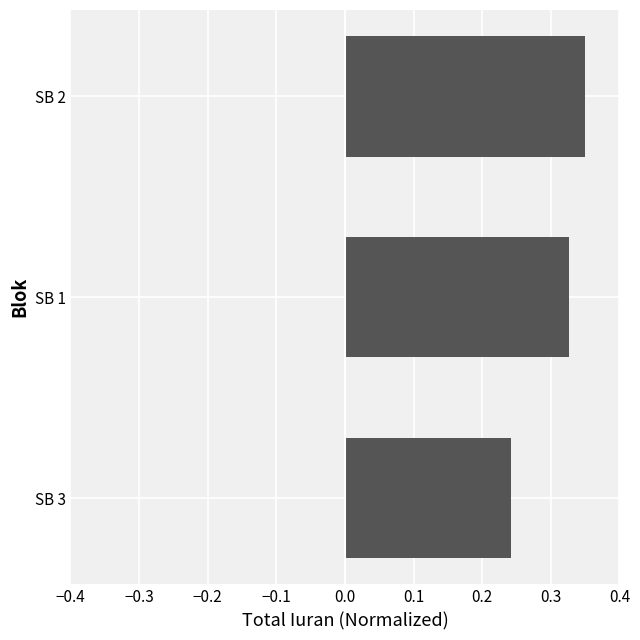

At which category does the chart reach its peak across all series?

SB 2